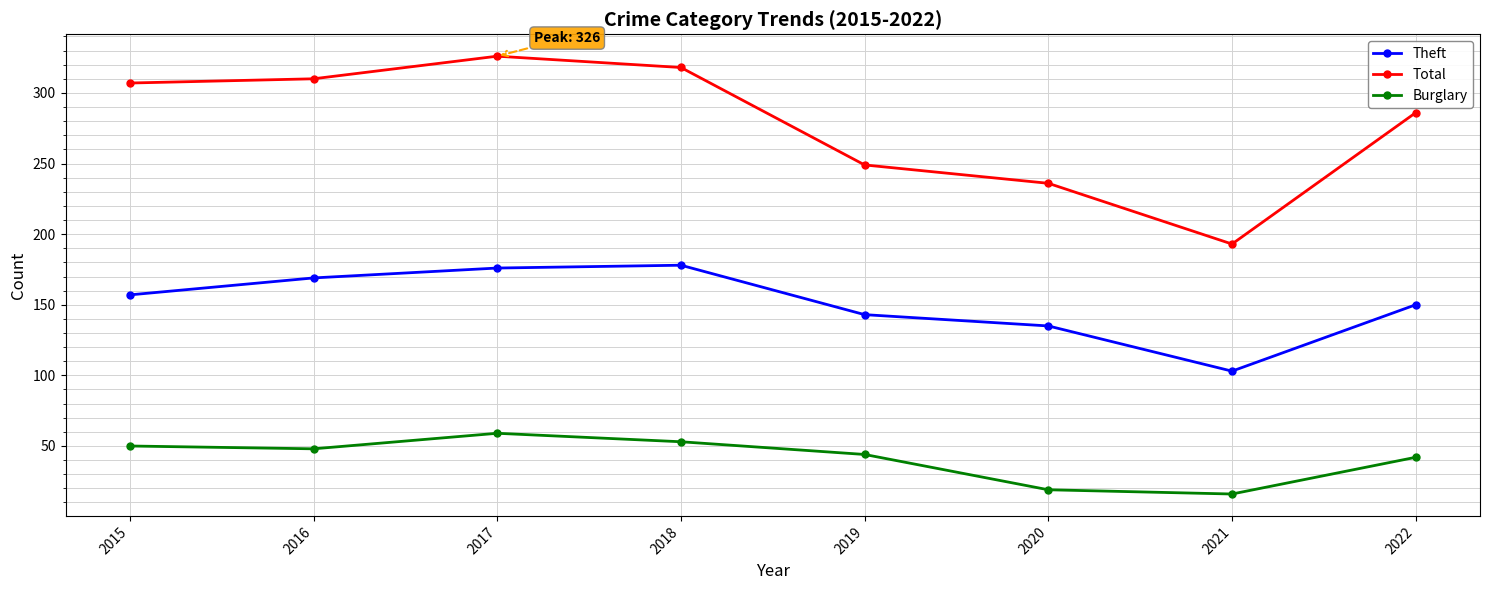

What is the greatest value displayed?

326